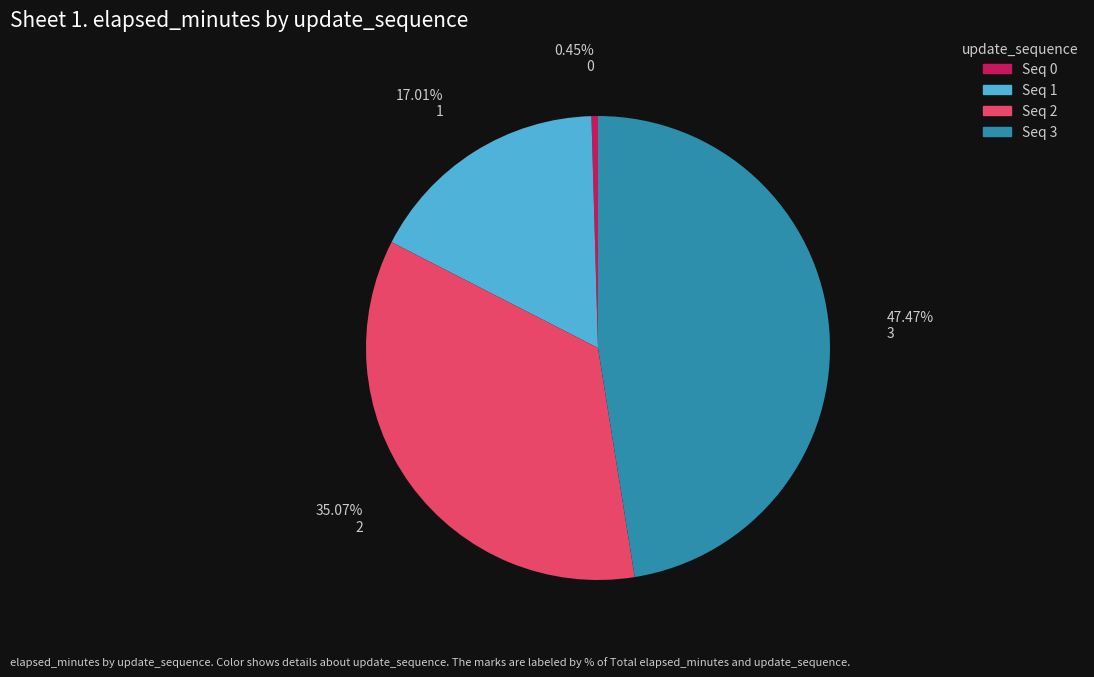

To the nearest percent, what is the average slice percentage?

25%